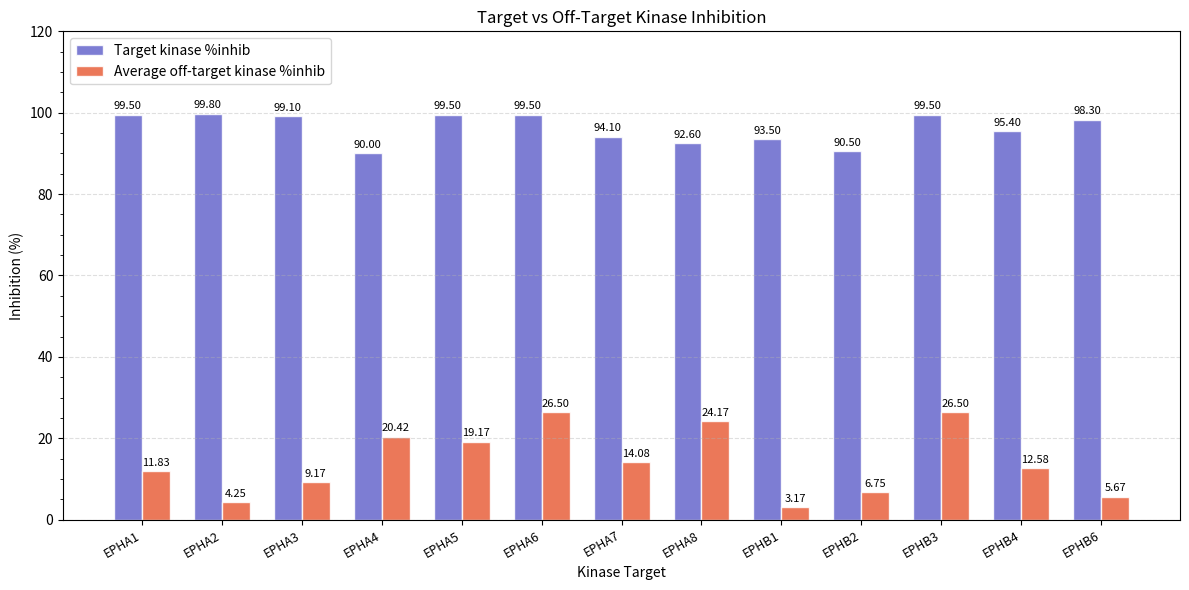

The value of Average off-target kinase %inhib at EPHA7 is 3.9. True or false?

False